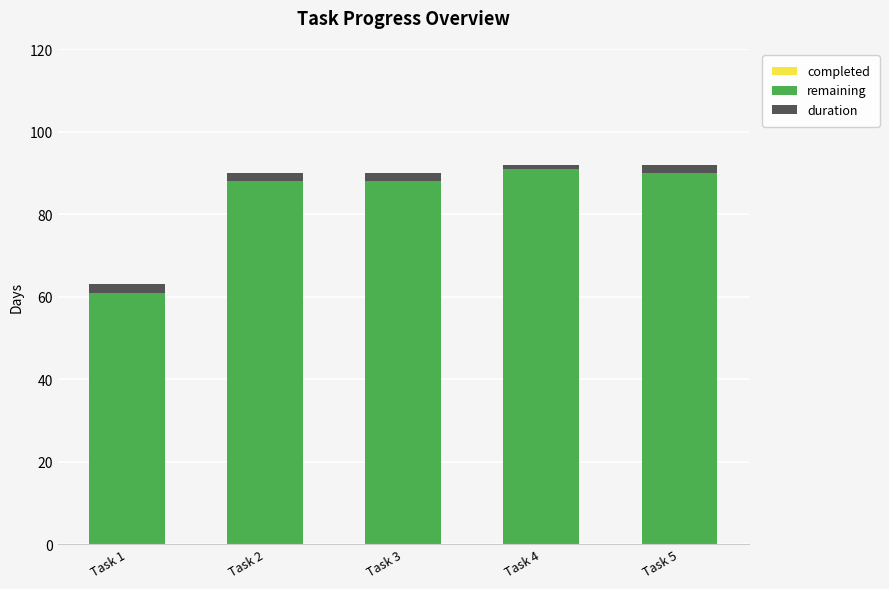

What is the sum of all remaining values?

418